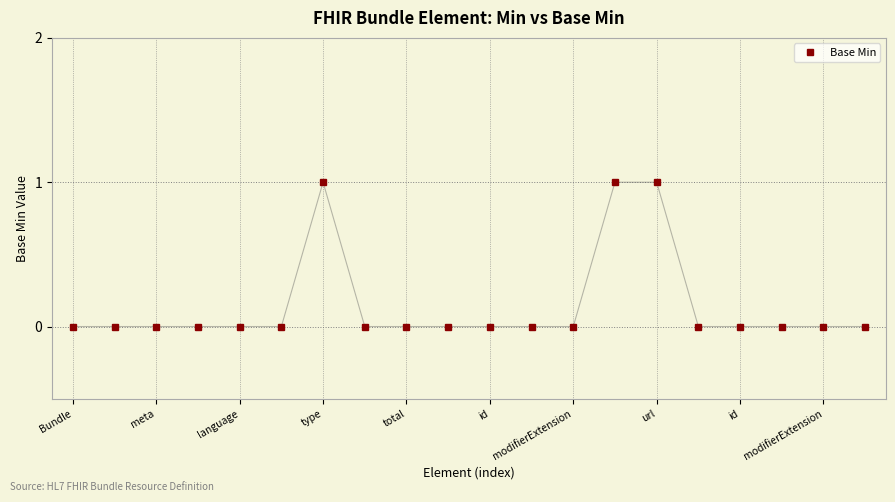

How many categories are shown in the chart?

20